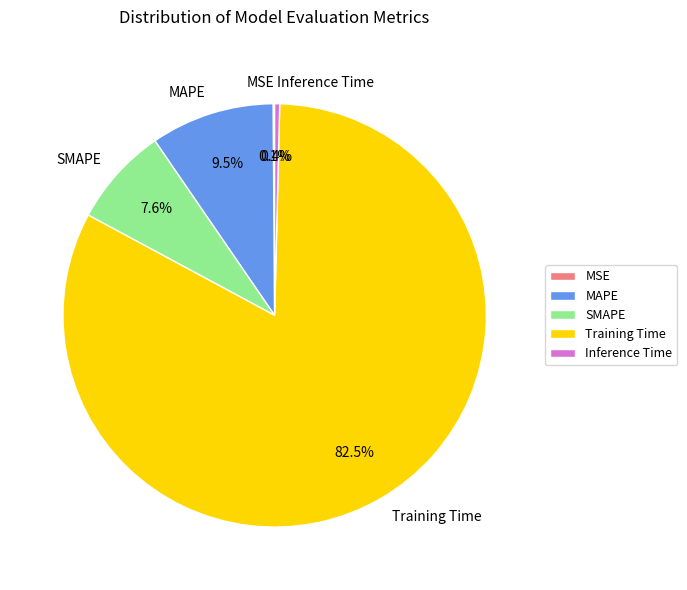

Which category has the biggest portion of the pie?

Training Time